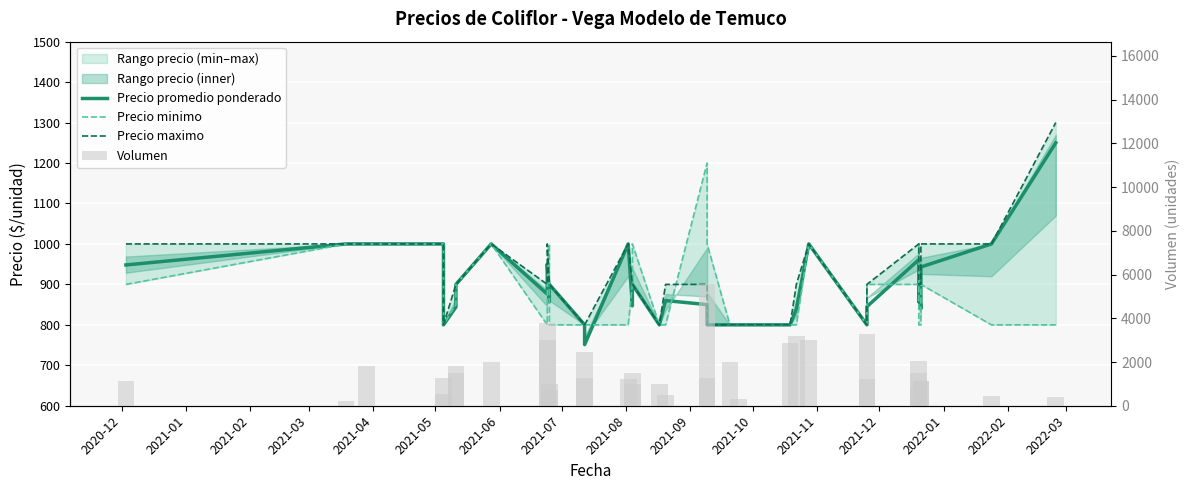

Rank the series by their maximum value, from lowest to highest.

Precio minimo, Precio promedio ponderado, Precio maximo, Volumen